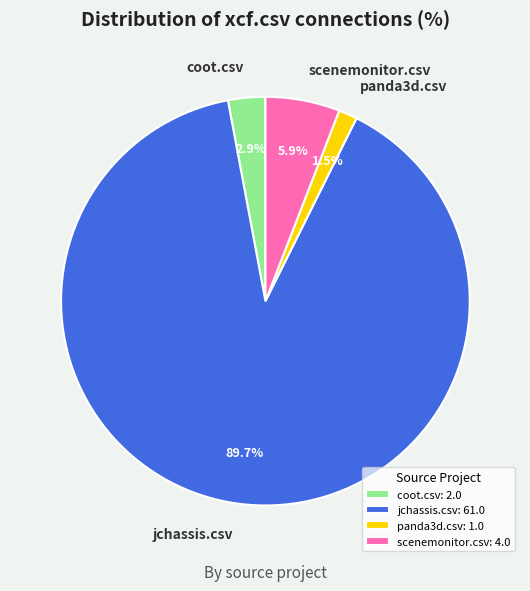

To the nearest percent, what portion does jchassis.csv represent?

90%